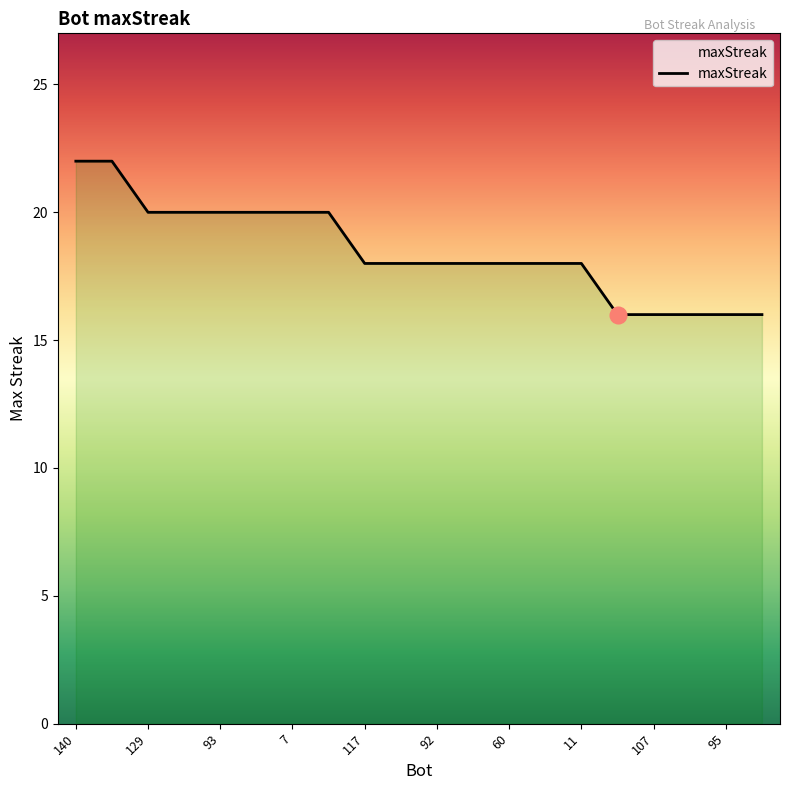

The value at 24 is 18. True or false?

True